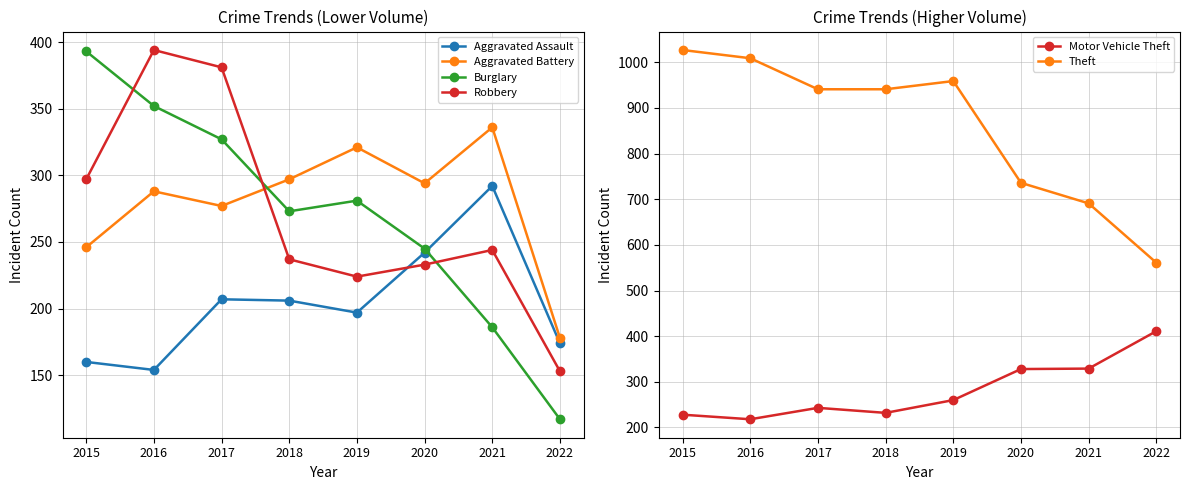

How many values in the Theft series are below 941?

3